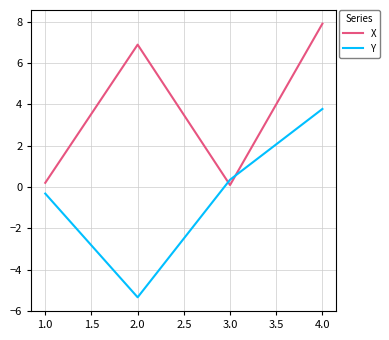

Reading left to right, extract all data points from this chart.

X: 1.0=0.2	2.0=6.9	3.0=0.1	4.0=7.9
Y: 1.0=-0.3	2.0=-5.3	3.0=0.3	4.0=3.8